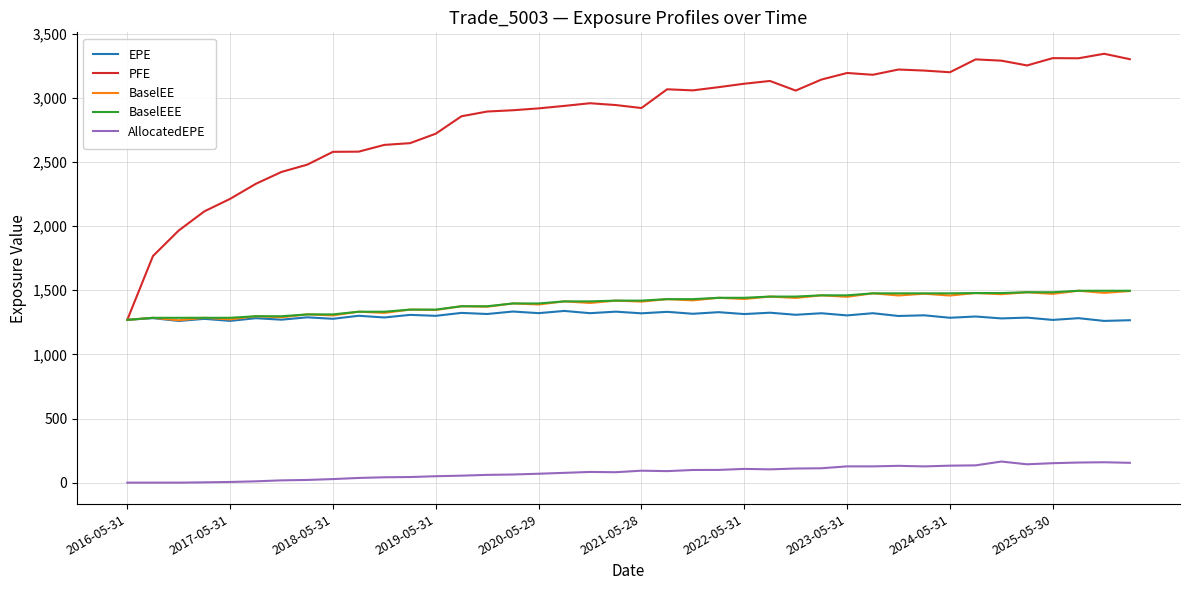

Which series has the widest spread of values?

PFE